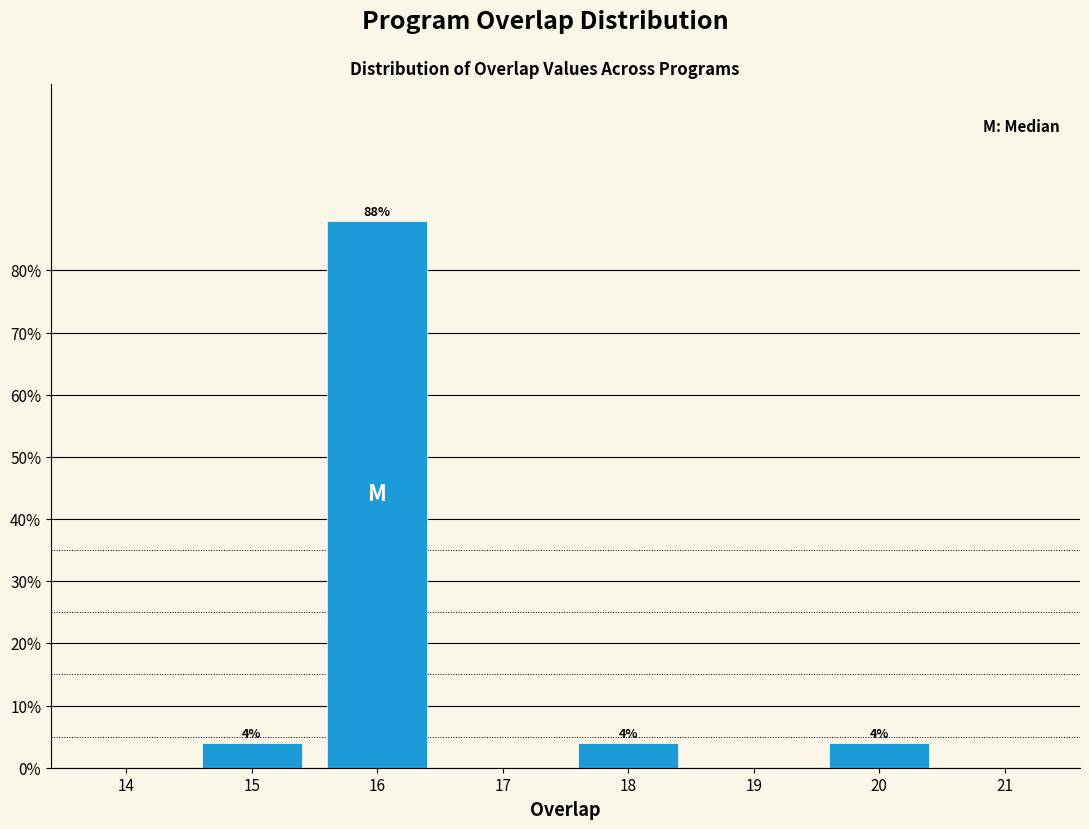

Reading left to right, what are all the values shown in this chart?

14=0	15=4	16=88	17=0	18=4	19=0	20=4	21=0